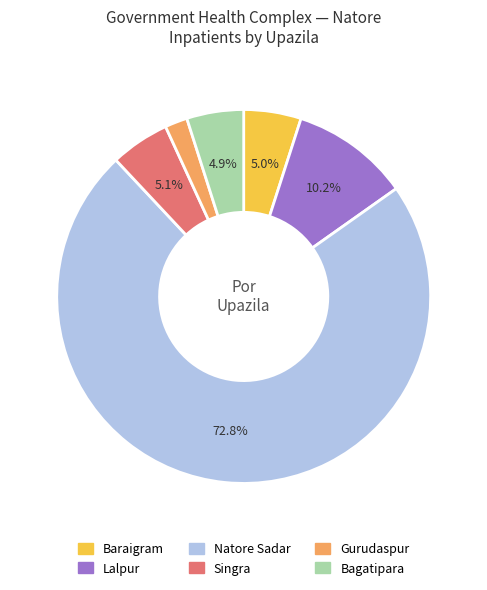

True or false: Baraigram accounts for 5% of the total.

True